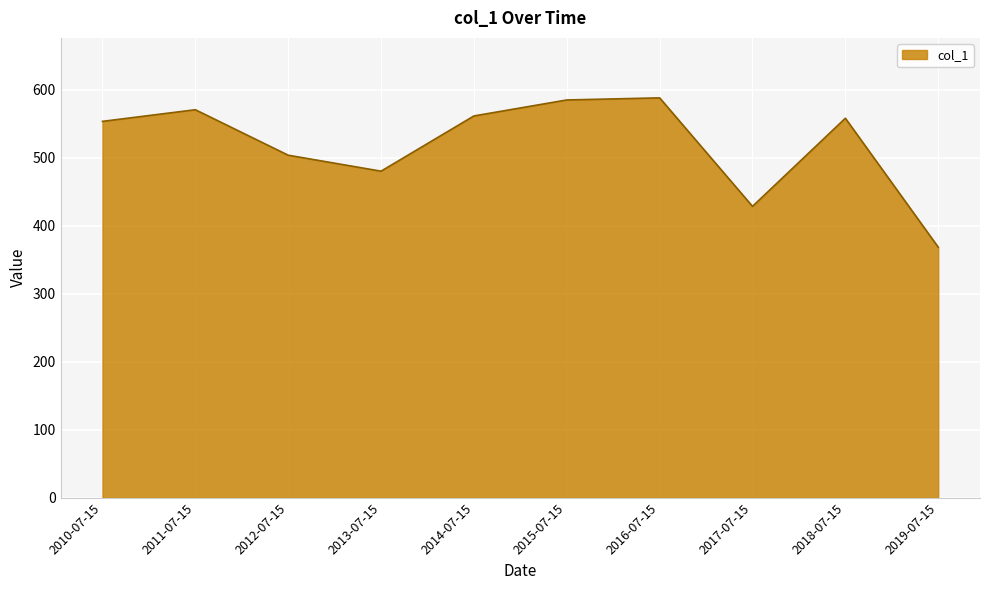

Approximately how many times larger is the value at 2010-07-15 compared to 2018-07-15?

1.0